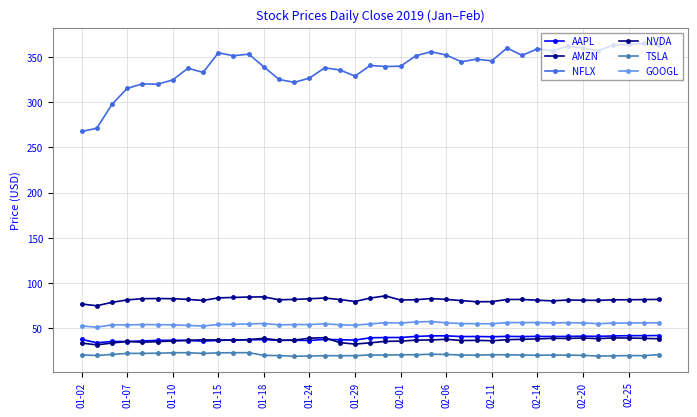

True or false: TSLA and AMZN cross at least once.

False